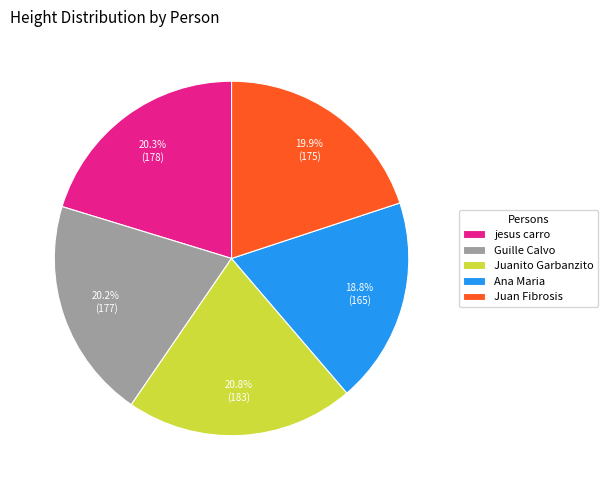

What is the smallest slice in the pie chart?

Ana Maria